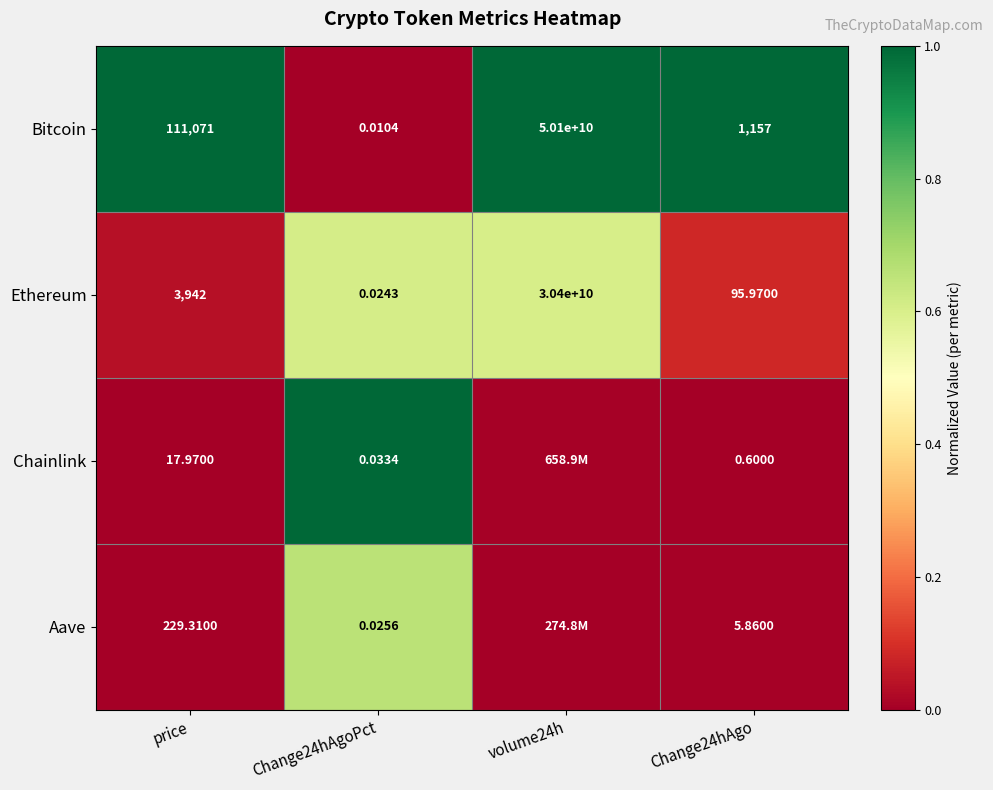

Where is Bitcoin nearest to the value 25050000000?

price